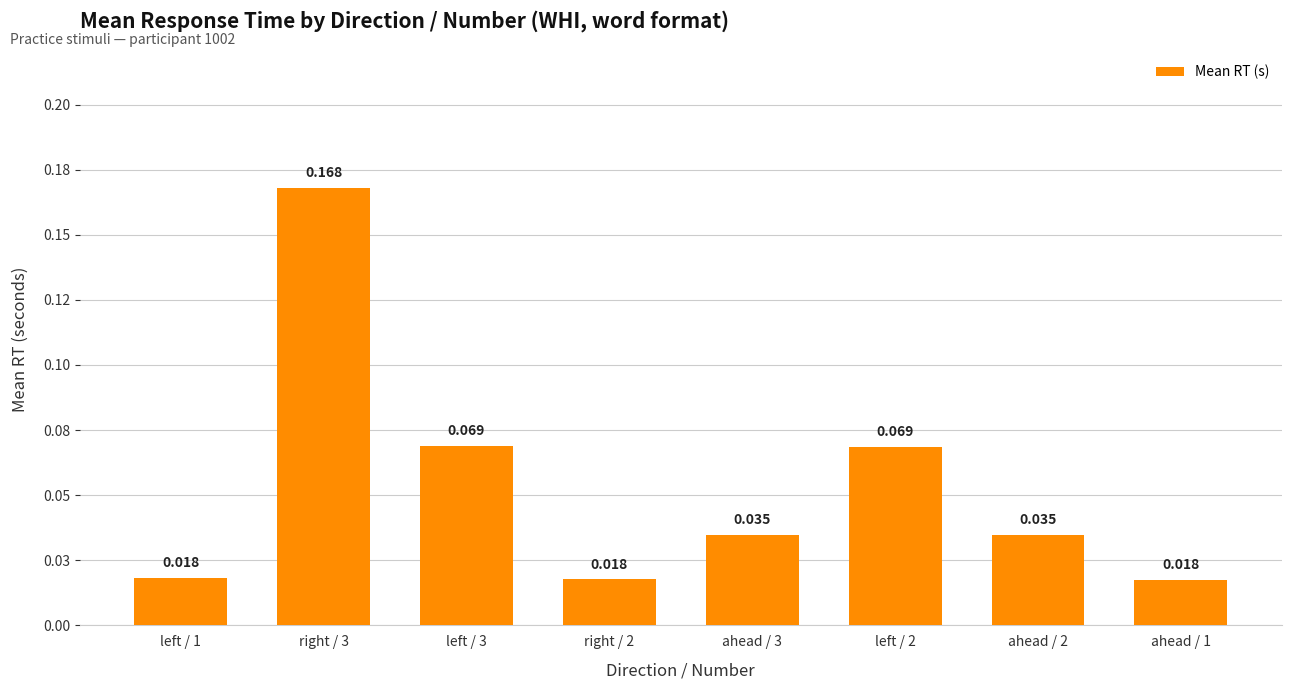

The value at right / 3 is 0.2. True or false?

True